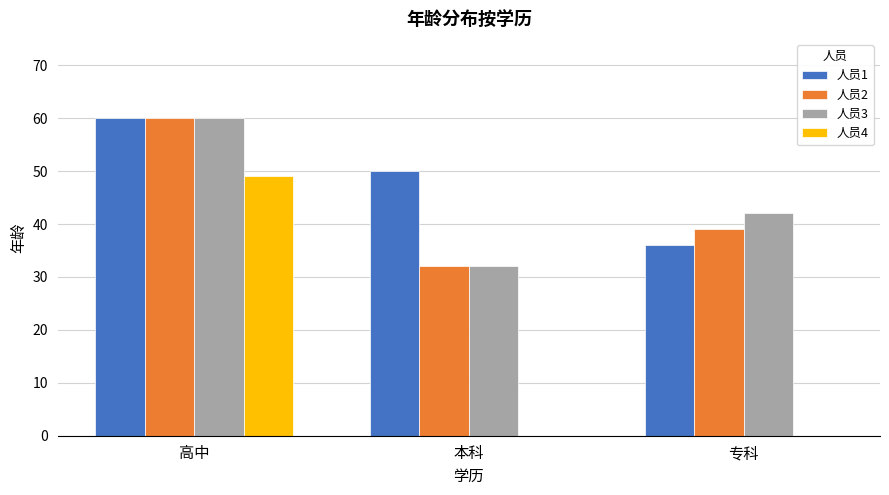

How many groups of bars are there?

3